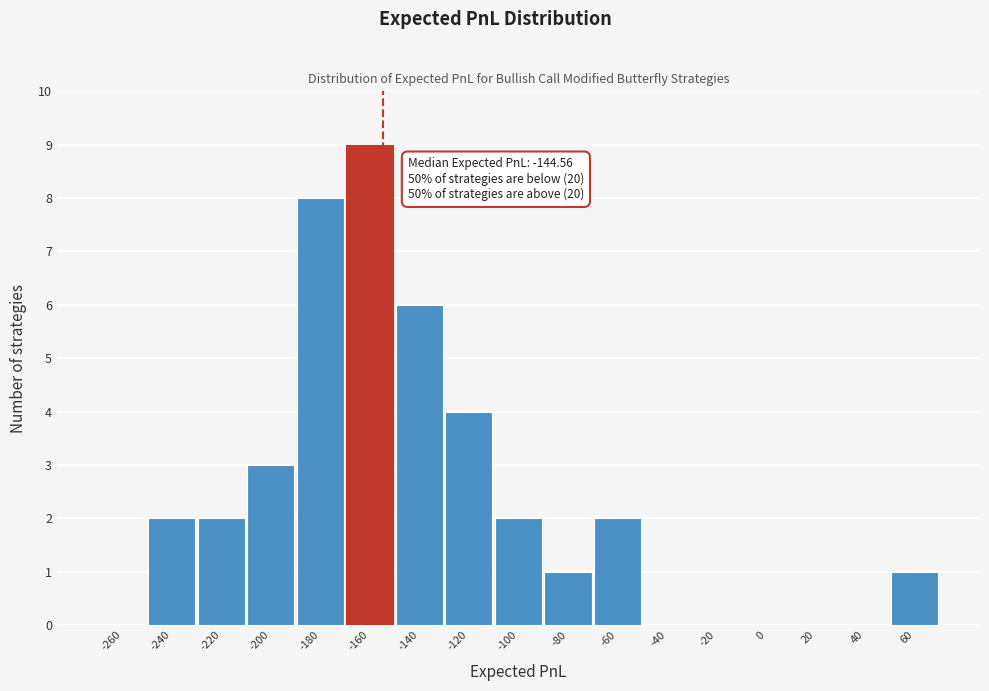

Reading left to right, transcribe all the data shown in this chart.

-260=0	-240=2	-220=2	-200=3	-180=8	-160=9	-140=6	-120=4	-100=2	-80=1	-60=2	-40=0	-20=0	0=0	20=0	40=0	60=1